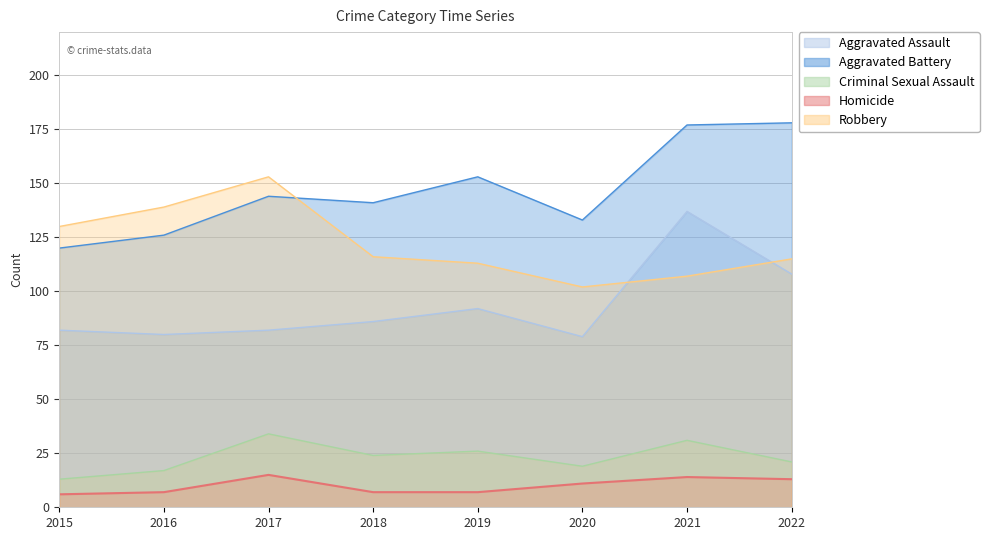

What is the total value across all series at 2022?

435